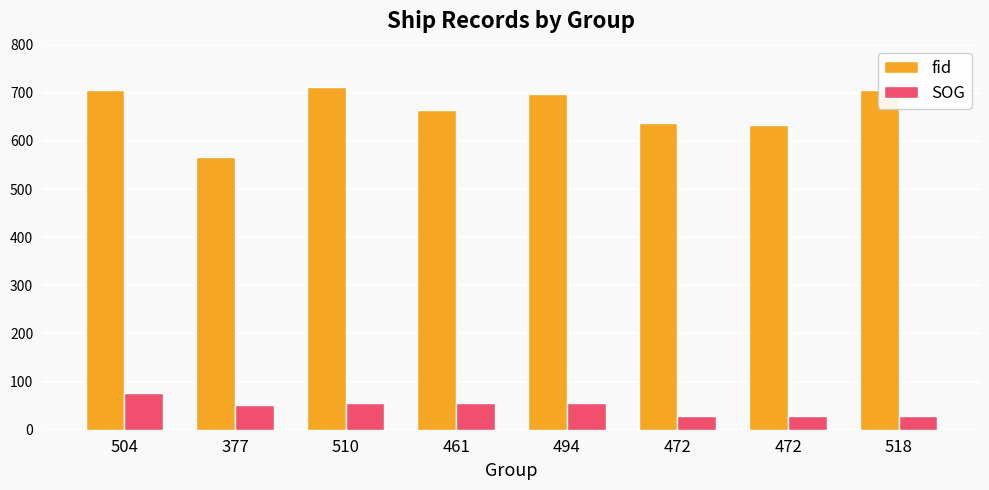

How many data points does each series have?

8